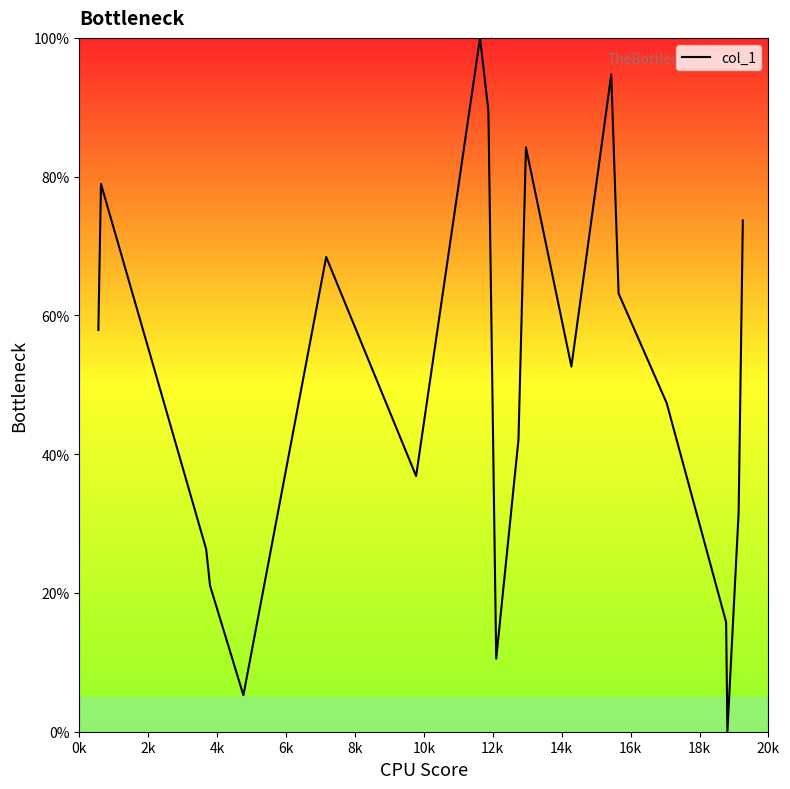

What is the difference between the maximum and minimum values?

100.0